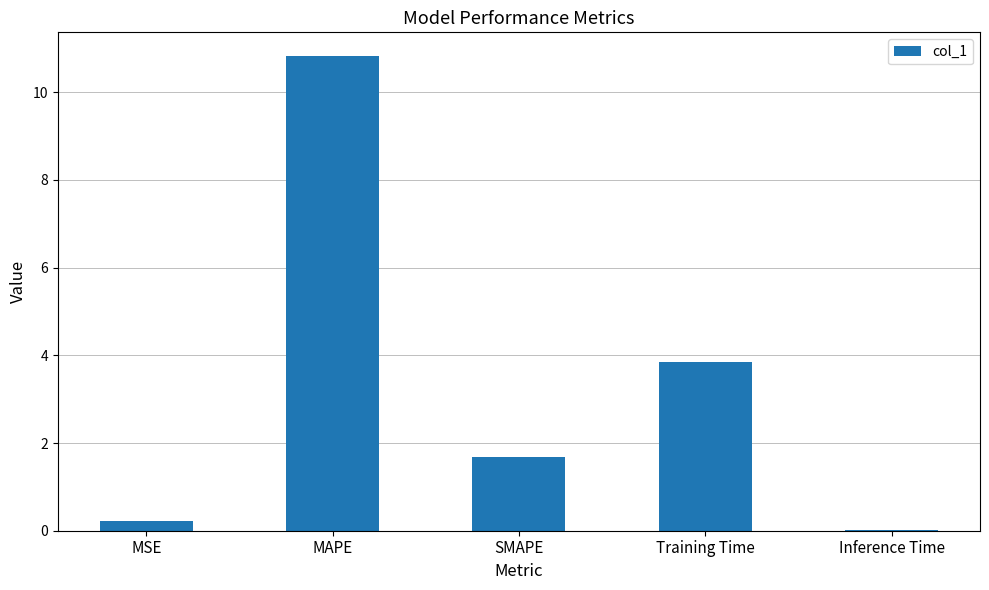

Is it true that the value at Training Time is 3.8?

True